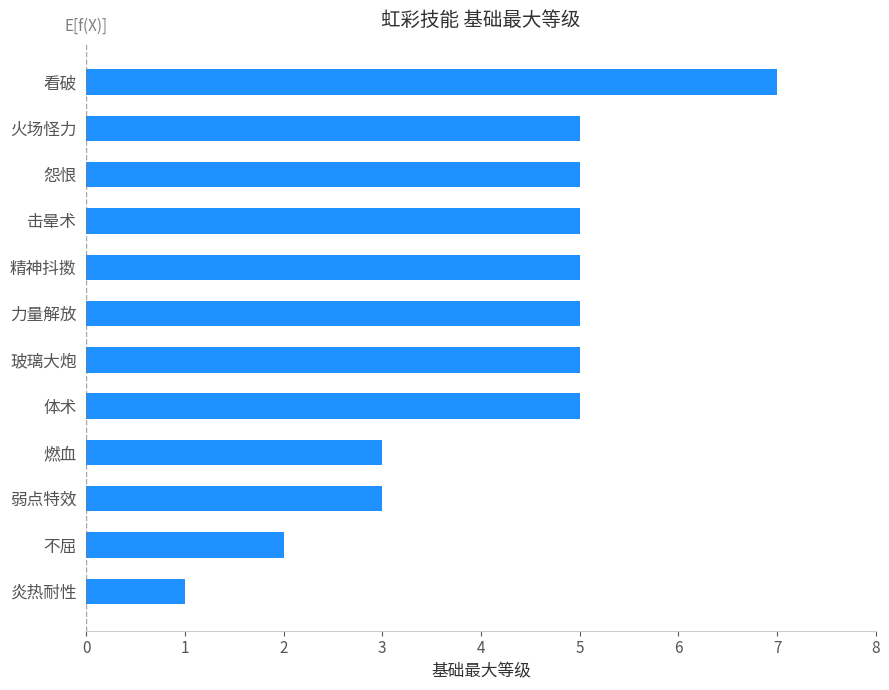

How many values are between 3 and 5?

9